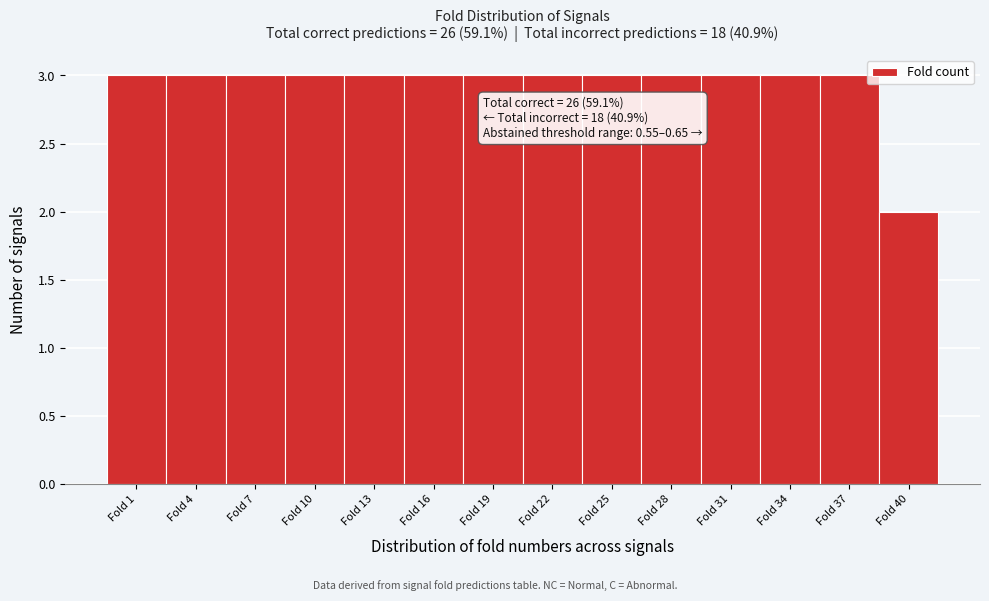

Reading left to right, what are all the values shown in this chart?

Fold 1=3	Fold 4=3	Fold 7=3	Fold 10=3	Fold 13=3	Fold 16=3	Fold 19=3	Fold 22=3	Fold 25=3	Fold 28=3	Fold 31=3	Fold 34=3	Fold 37=3	Fold 40=2